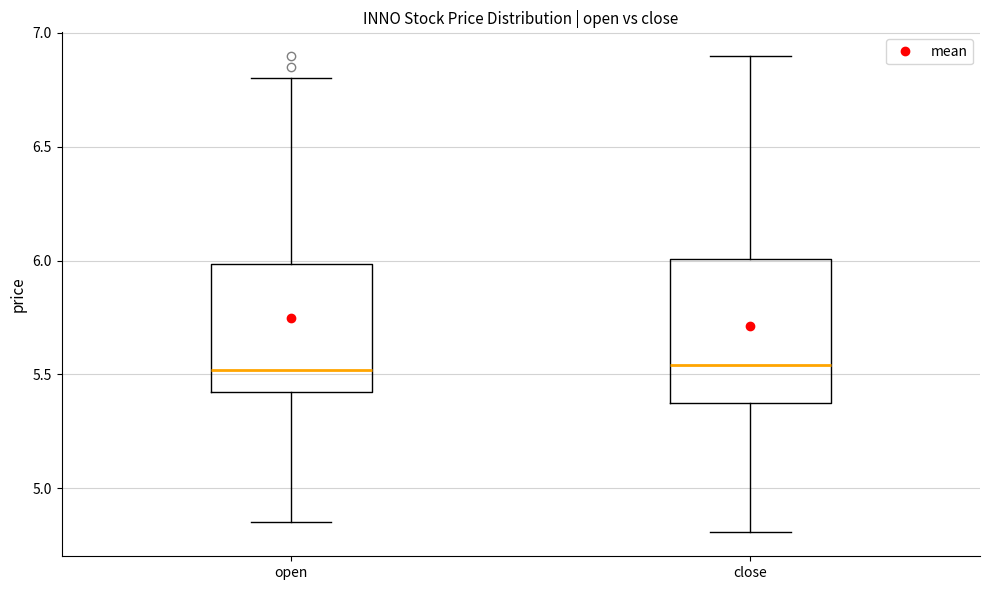

Reading left to right, transcribe this box plot: for each box, give where its median line is, the range the box spans, and where its two whiskers end, as read against the y-axis. The values are not printed on the chart, so give them approximately, as read against the axis.

open: median 5.50, box 5.40 to 6.00, whiskers 4.85 to 6.80
close: median 5.55, box 5.40 to 6.00, whiskers 4.80 to 6.90